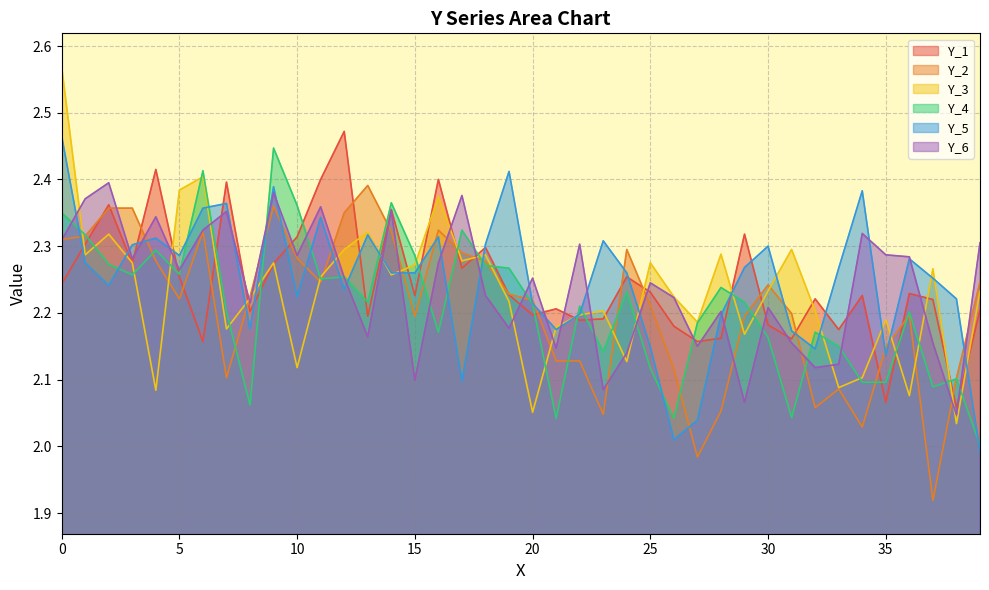

The Y_2 series shows 1.1 at 25. True or false?

False